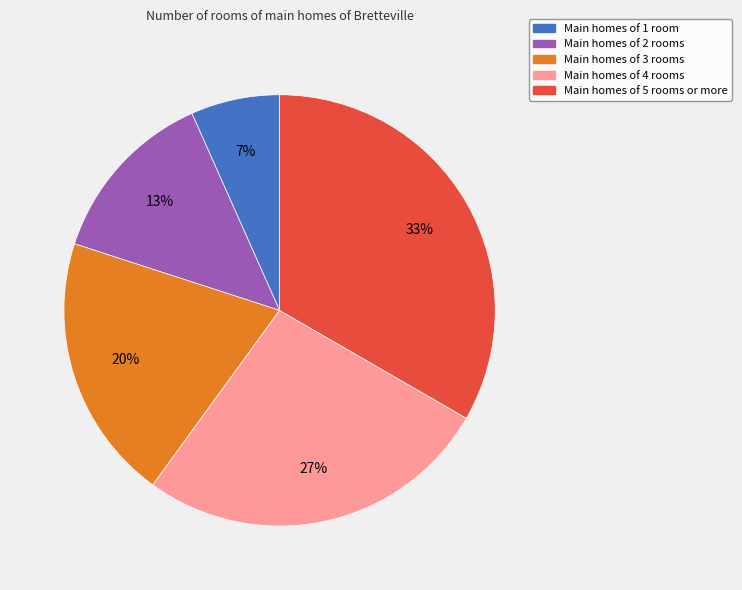

Does any single category account for the majority?

No